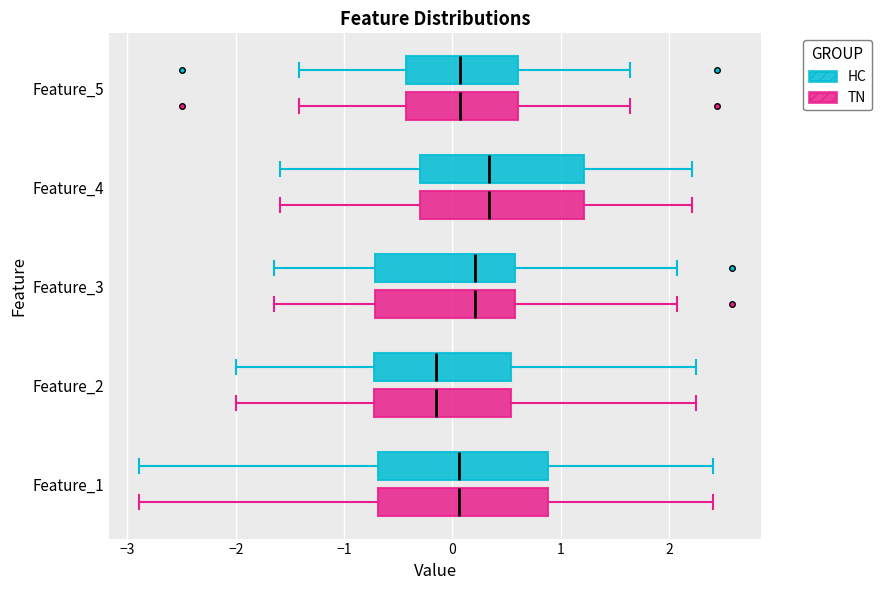

Where is the left edge of the box for Feature_1 (HC) on the x-axis? The values are not printed on the chart, so give them approximately, as read against the axis.

-0.7